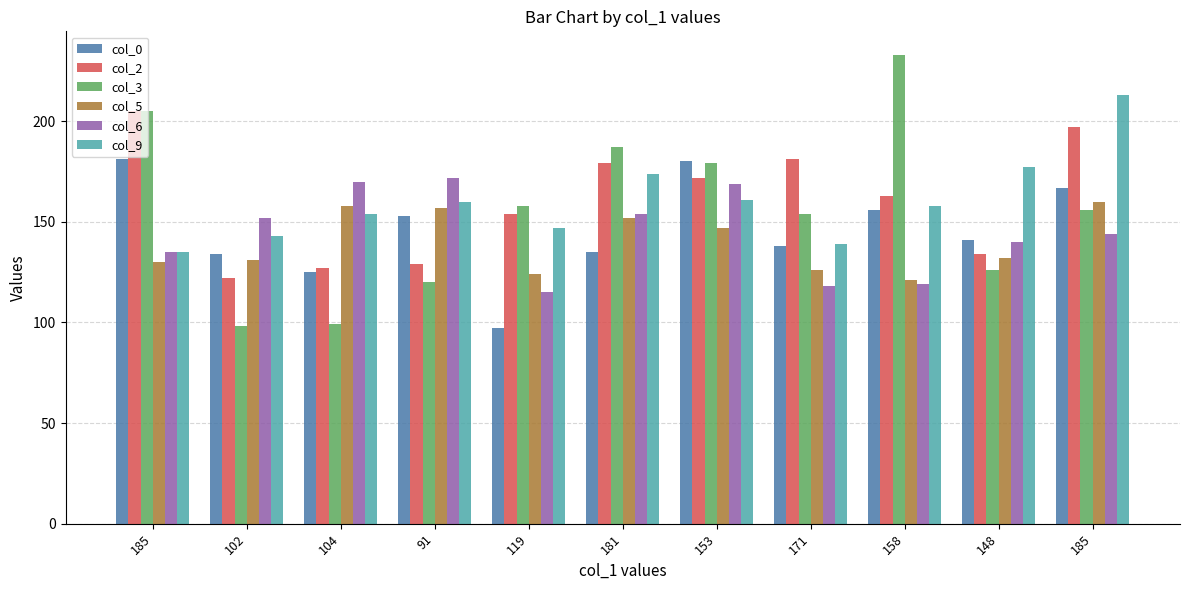

What is the label of the 6th bar from the right?

181